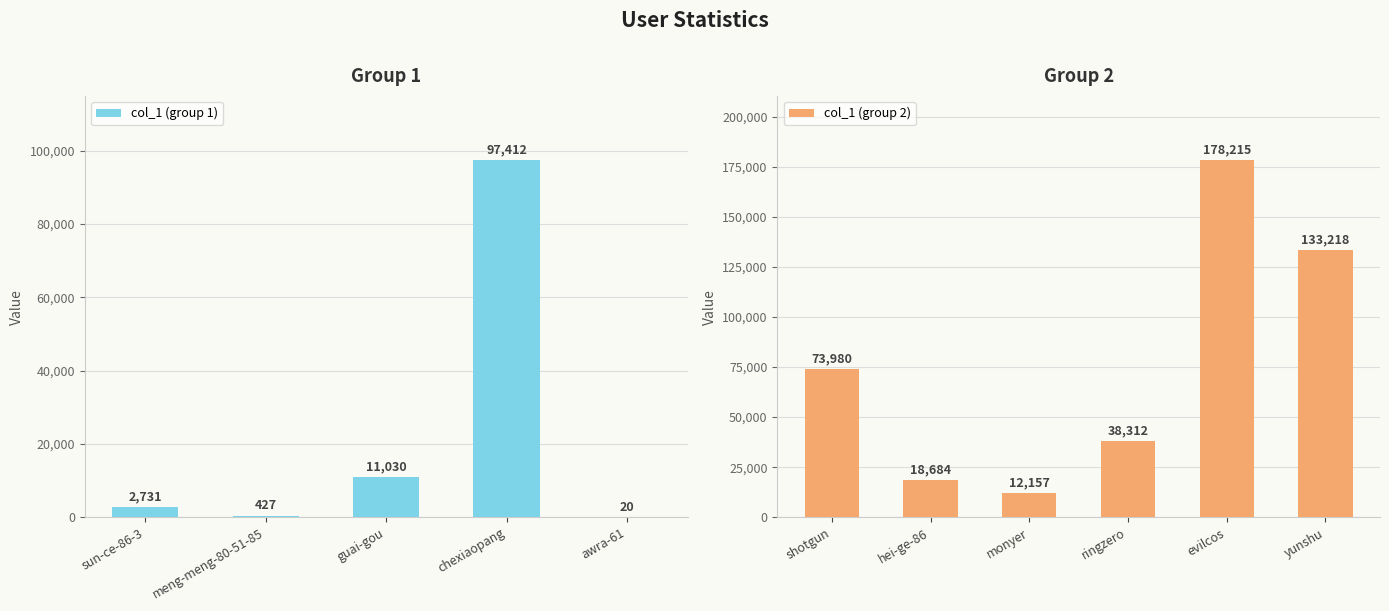

What is the value of the 1st bar from the left?

2731